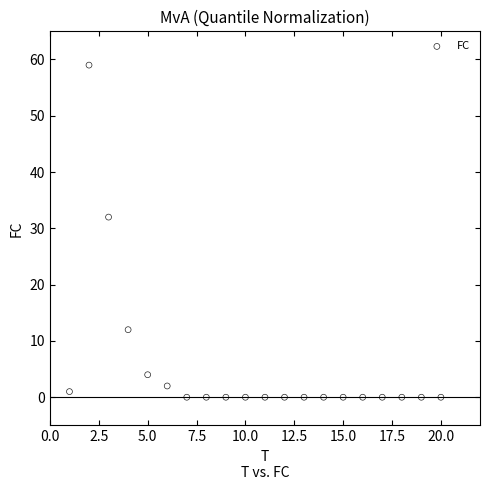

What is the range of Y values (max minus min)?

59